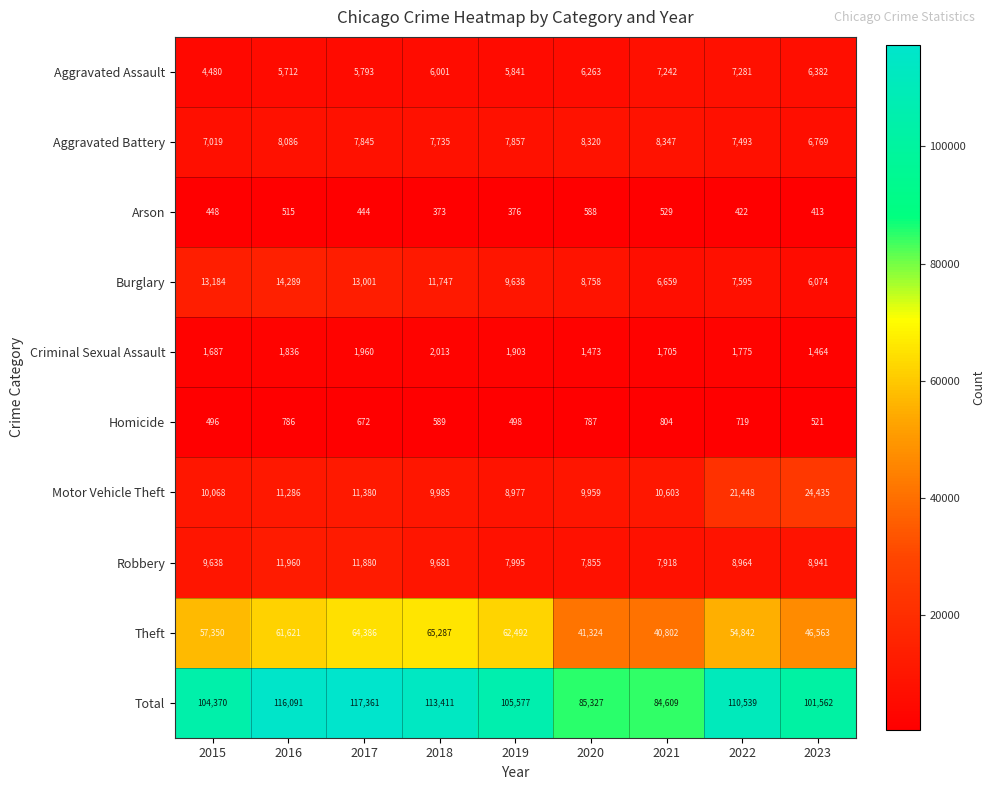

What is the greatest value displayed?

117361